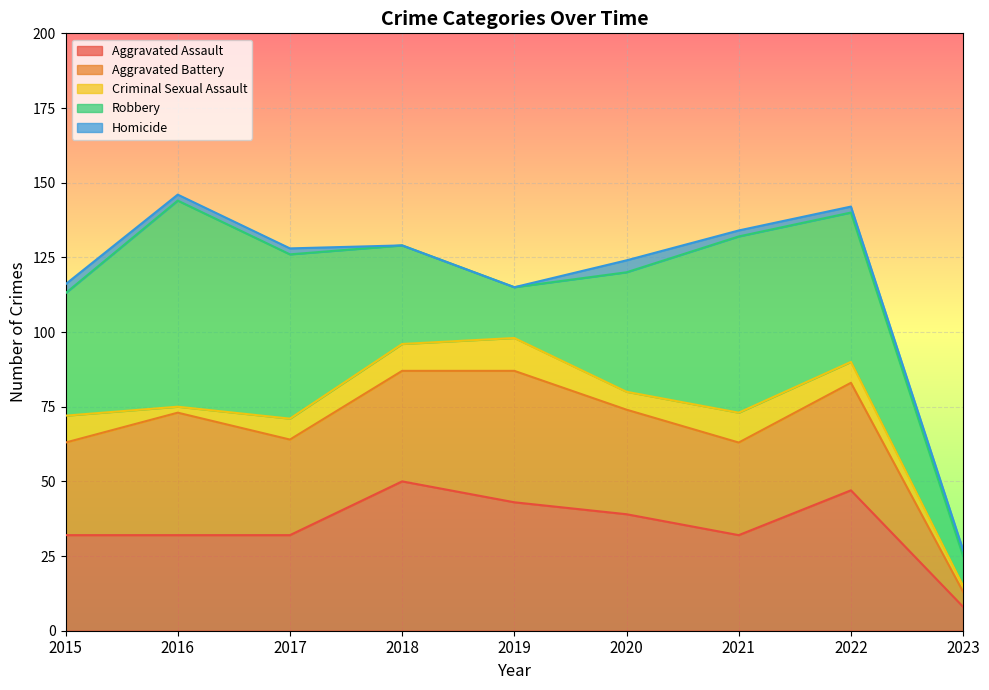

Rank the series by their maximum value, from highest to lowest.

Robbery, Aggravated Assault, Aggravated Battery, Criminal Sexual Assault, Homicide